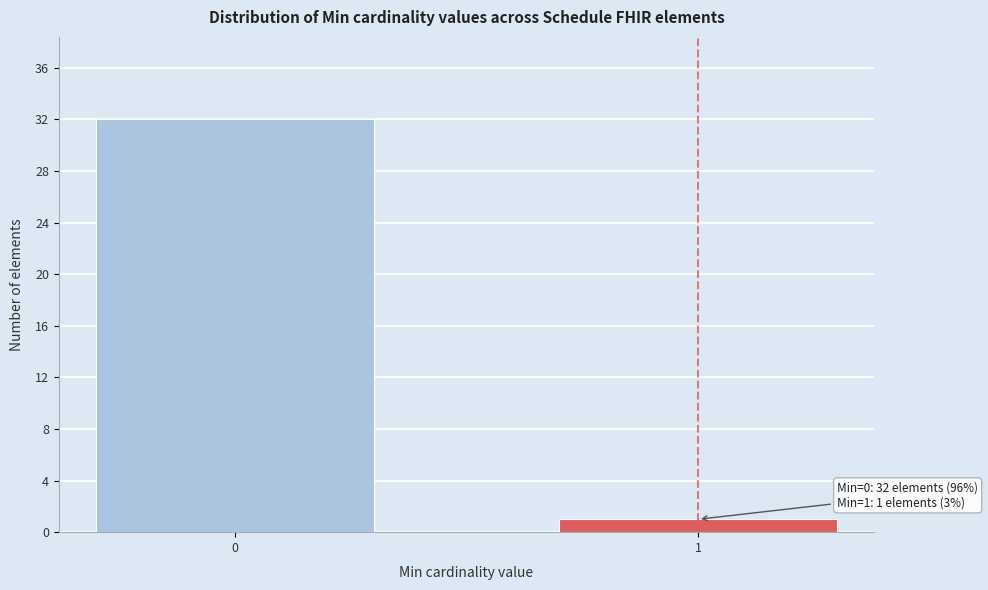

Reading left to right, what are all the values shown in this chart?

0=32	1=1